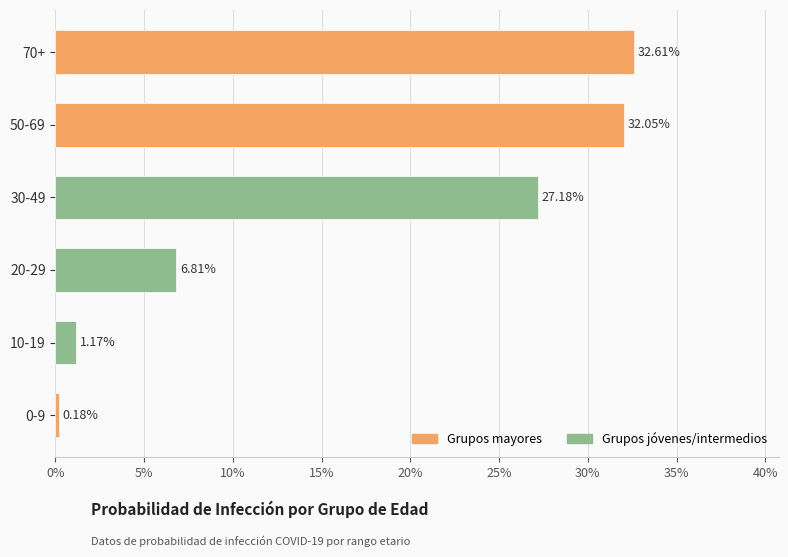

Are the bars horizontal?

Yes